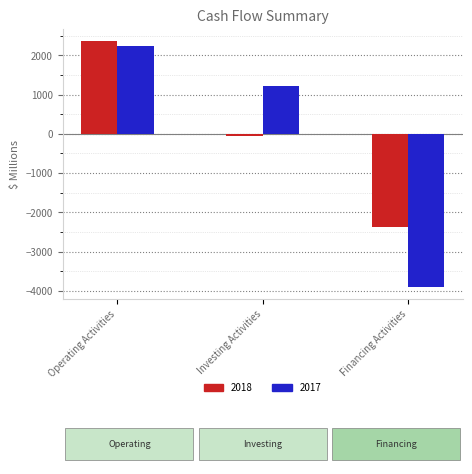

Rank the series by their average value, from highest to lowest.

2018, 2017